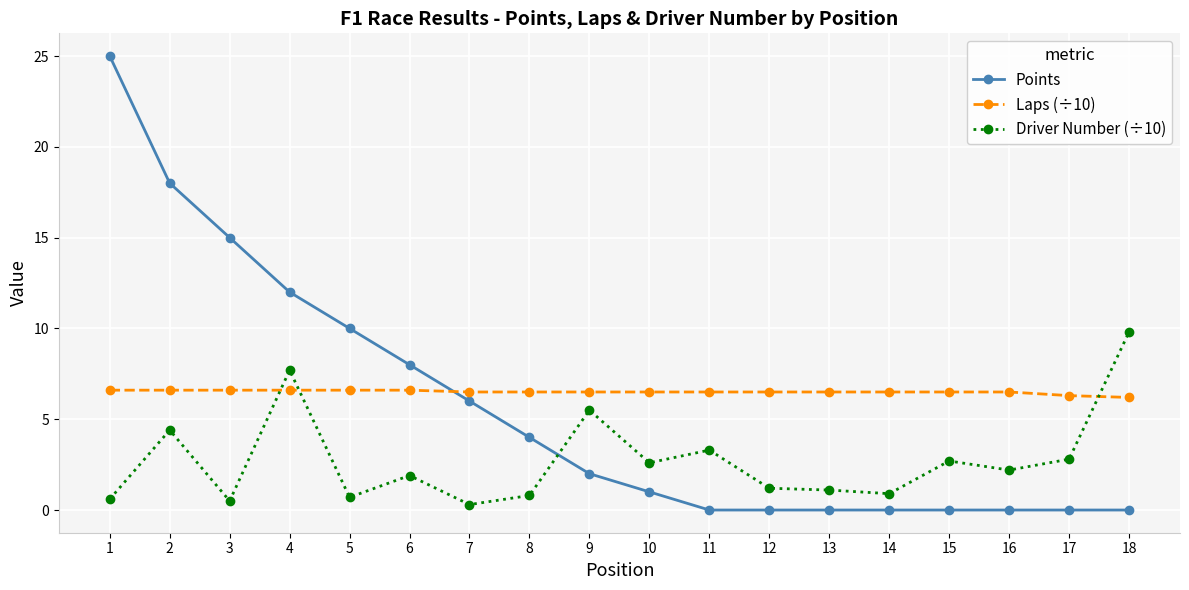

Which series has the largest range (max minus min)?

Points